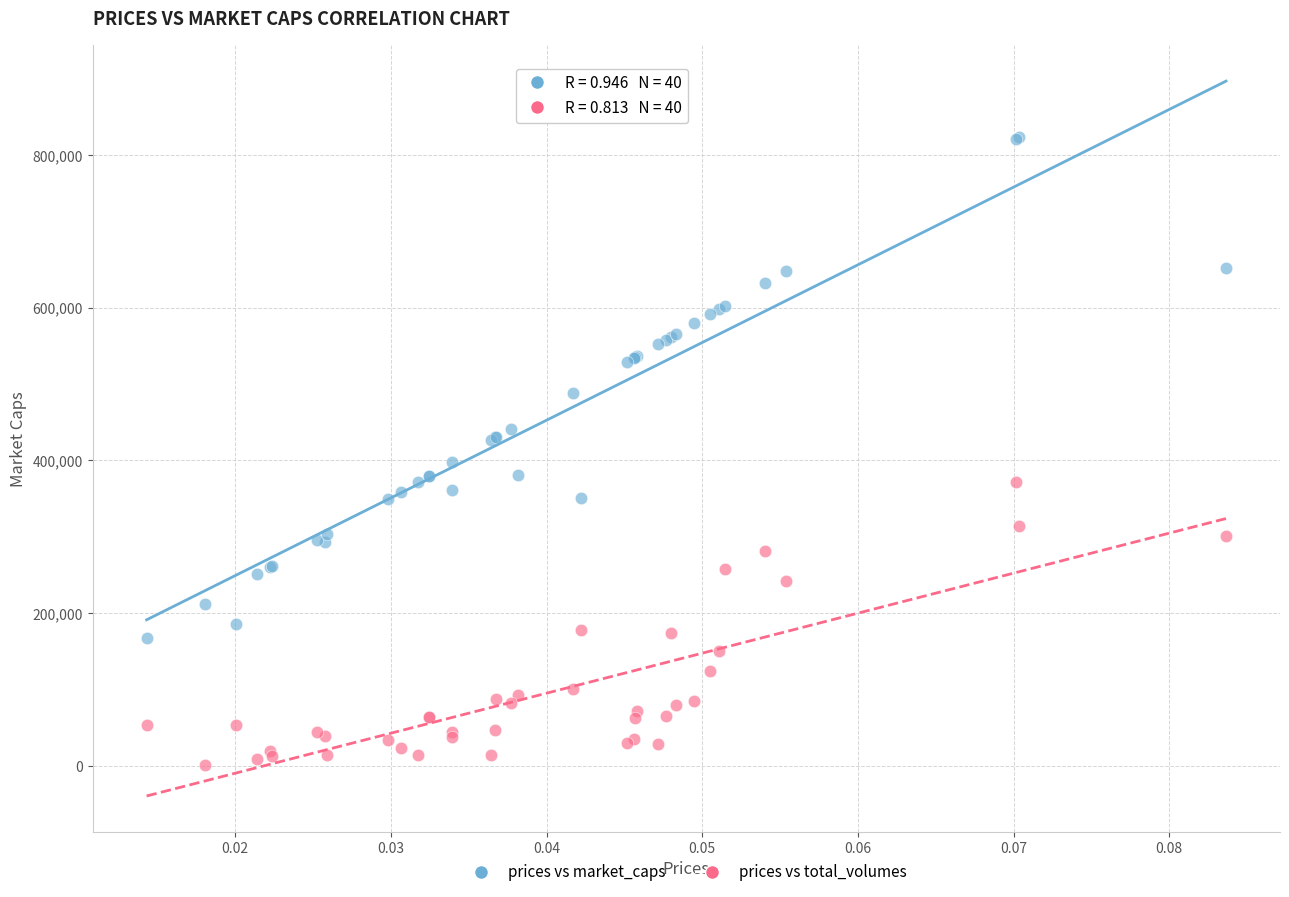

What are all the series names shown in the legend?

prices vs market_caps, prices vs total_volumes